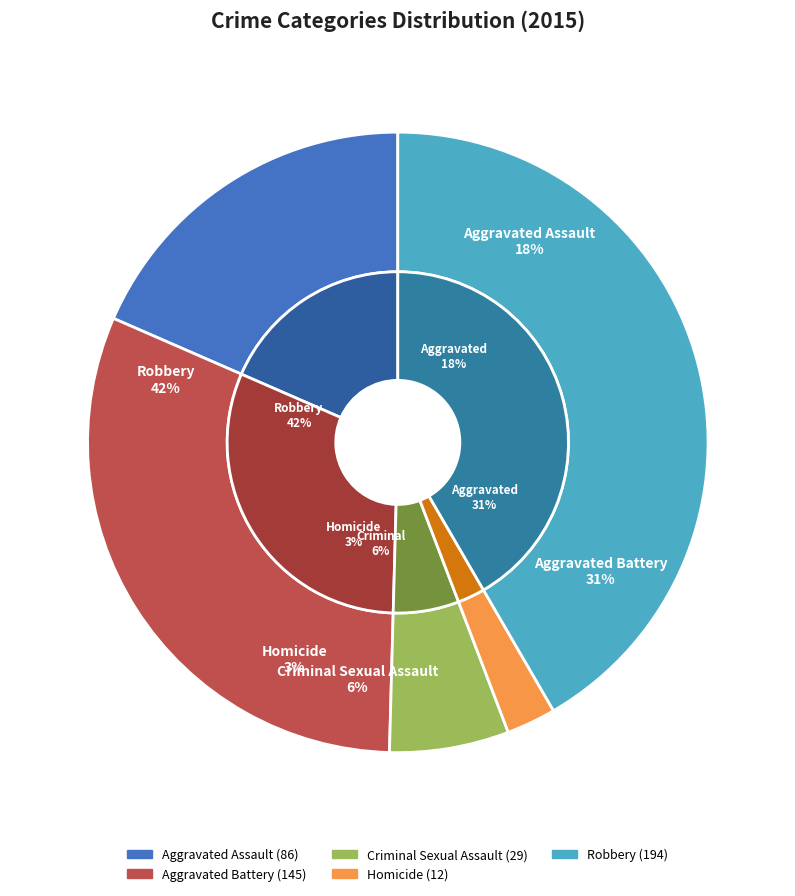

To the nearest percent, what is the combined percentage of Homicide and Aggravated Assault?

21%